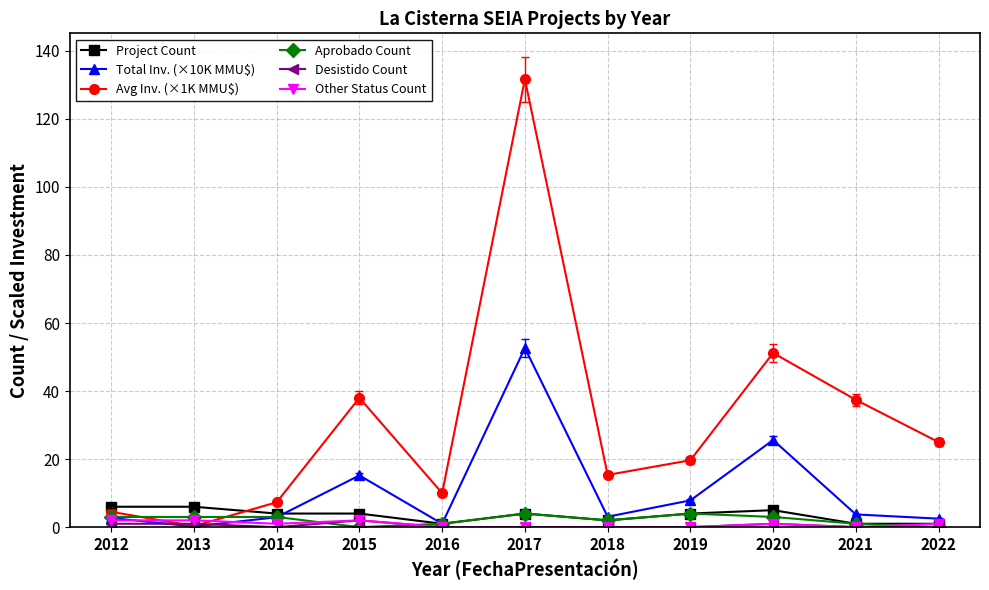

Is it true that Other Status Count equals 0.0 at 2017?

True